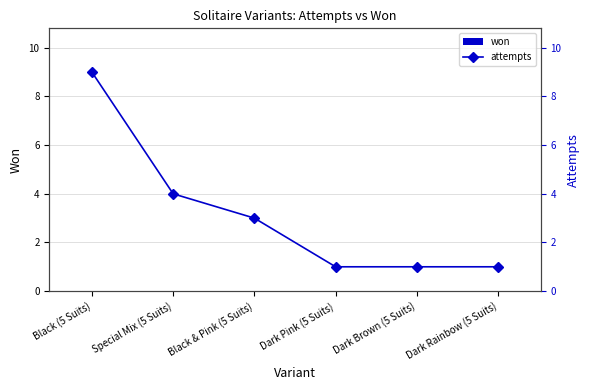

Rank the series by their average value, from lowest to highest.

won, attempts